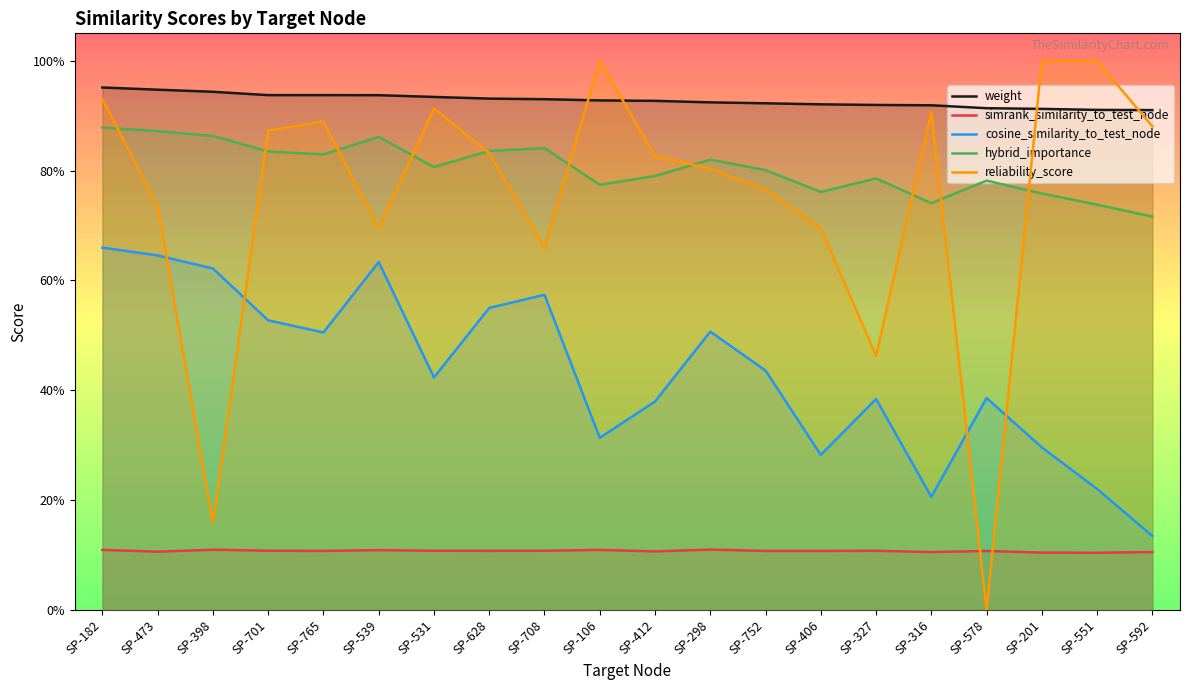

List the series in order of their peak value, lowest first.

simrank_similarity_to_test_node, cosine_similarity_to_test_node, hybrid_importance, weight, reliability_score